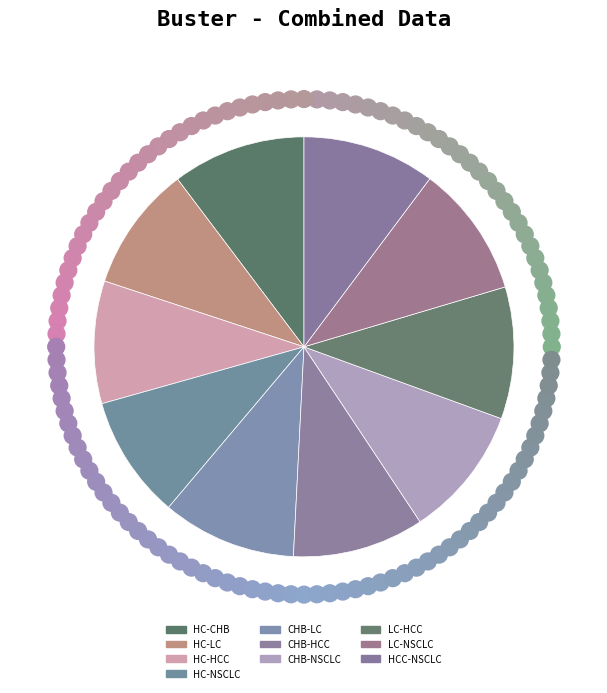

To the nearest percent, what portion does LC-NSCLC represent?

10%